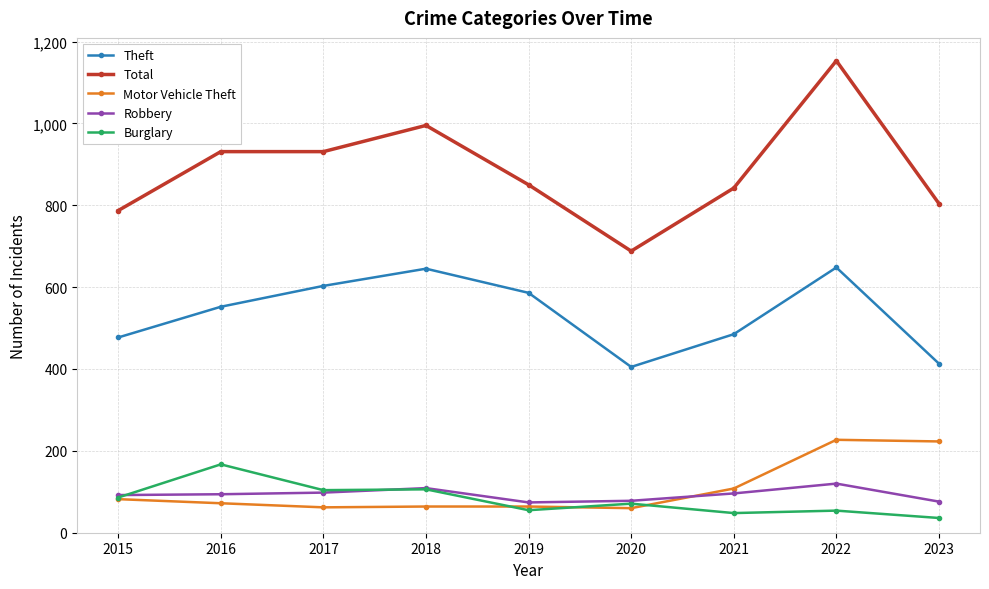

Which label corresponds to the smallest value in the chart?

2023